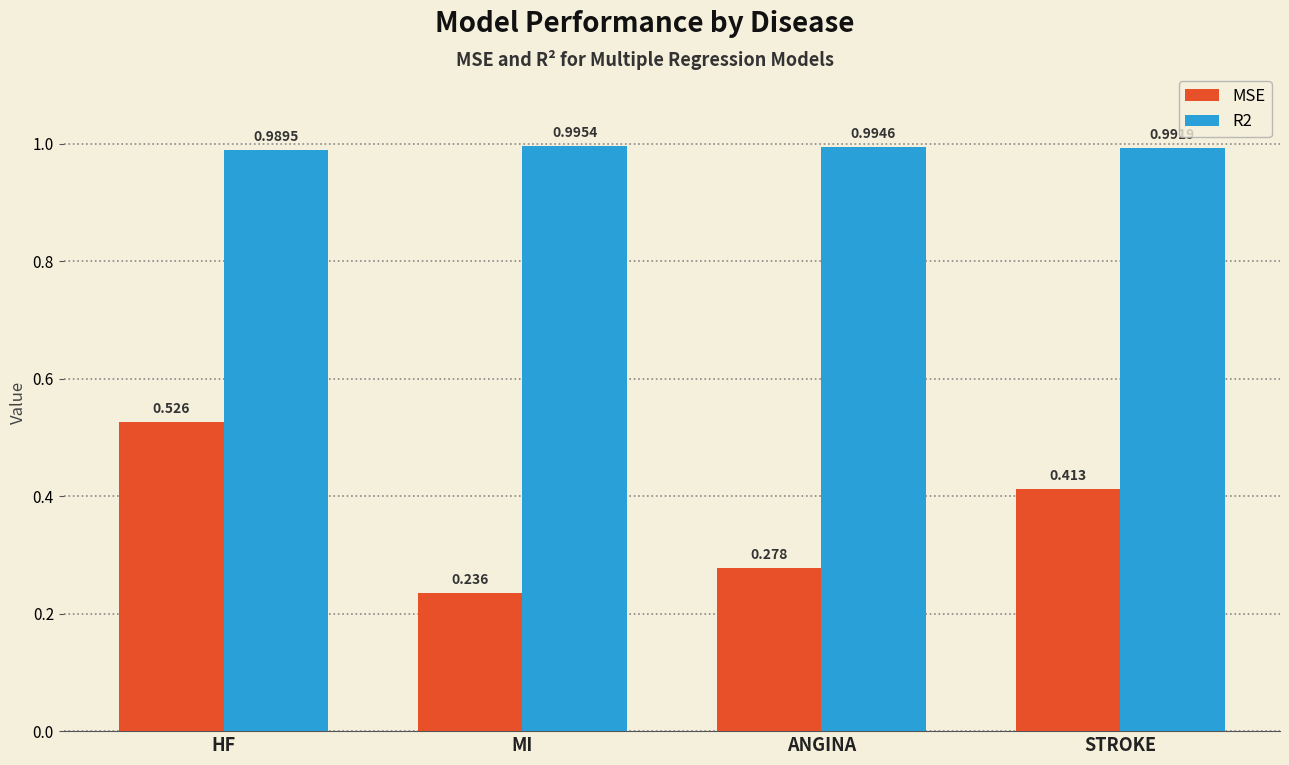

How many series are shown in this chart?

2